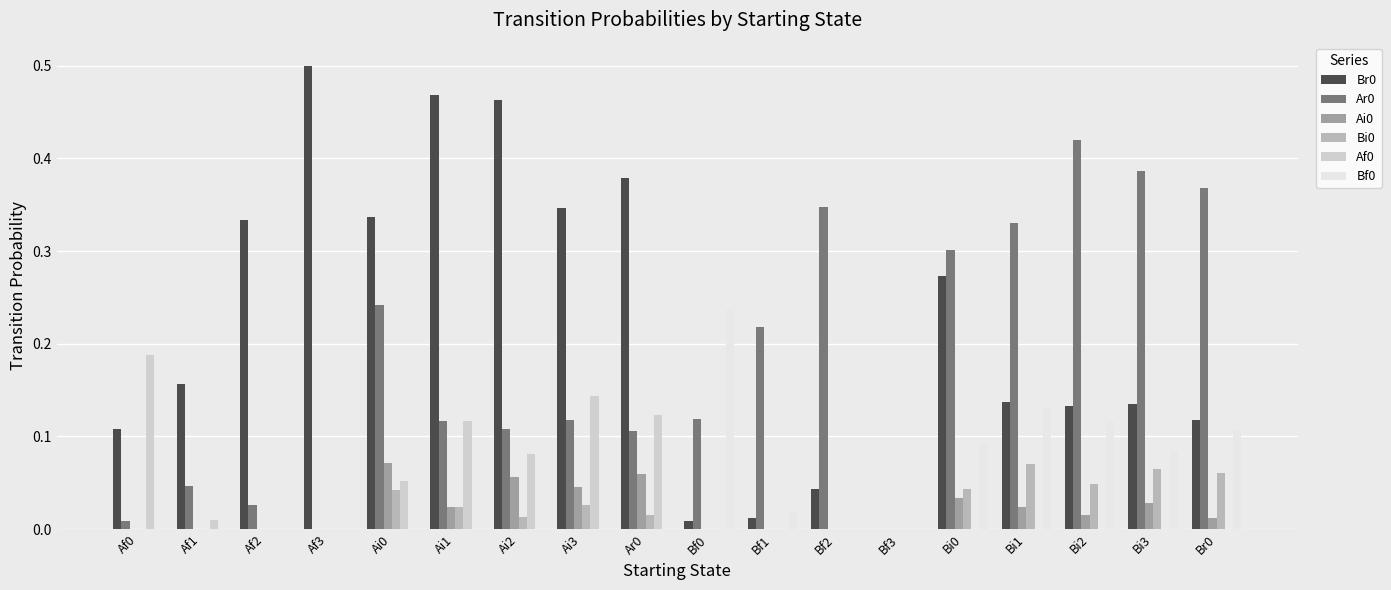

Which category has the highest value in the Br0 series?

Af3